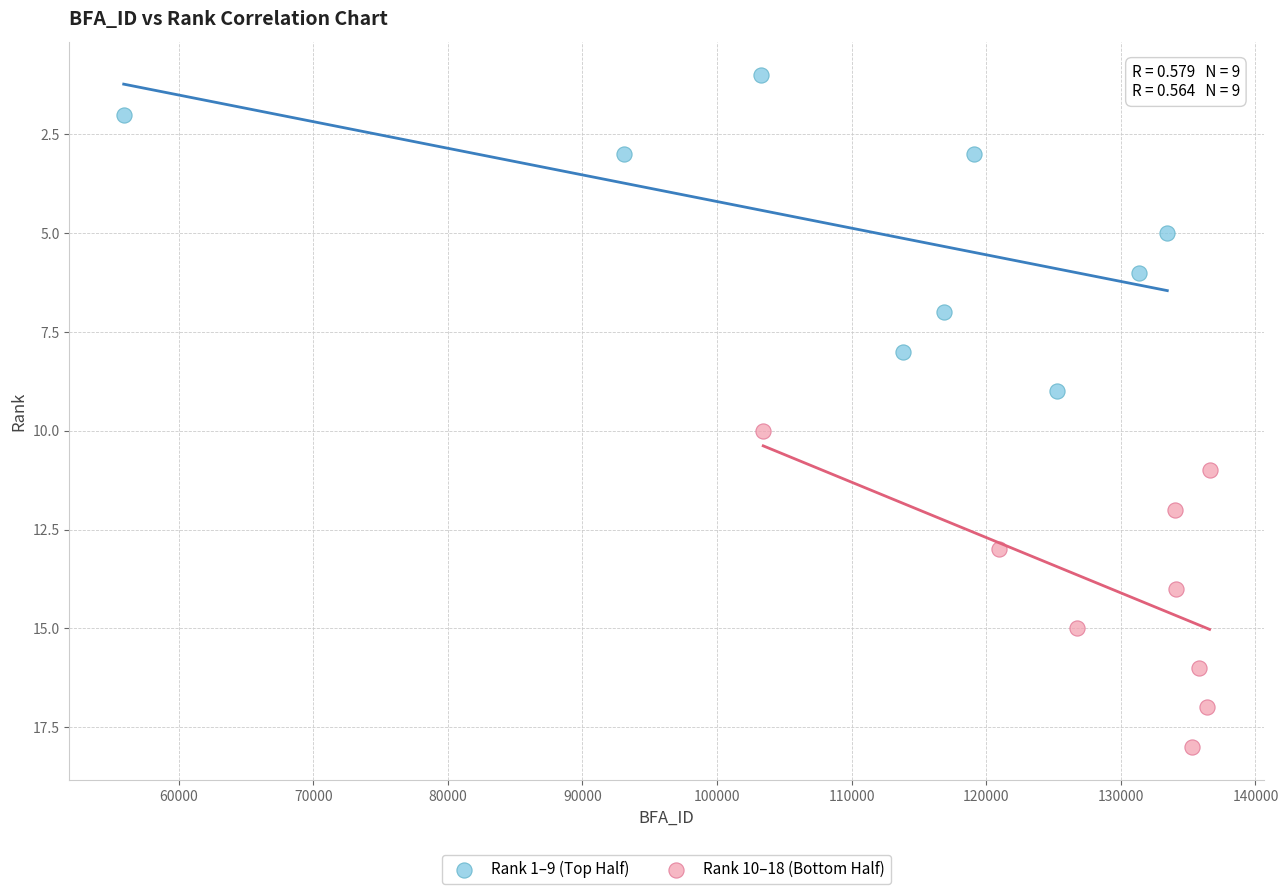

Which series reaches the maximum Y coordinate?

Rank 10–18 (Bottom Half)